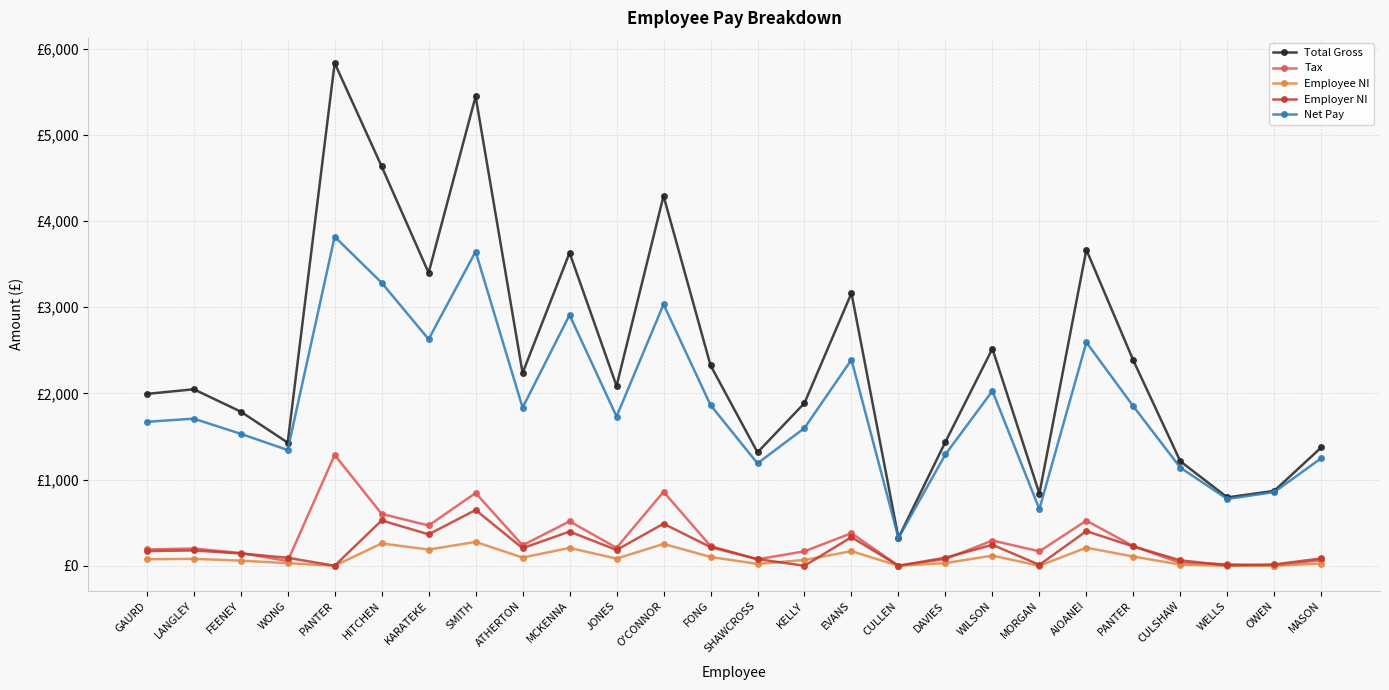

Reading left to right, what are all the values shown in this chart?

Total Gross: GAURD=1993.9	LANGLEY=2048.0	FEENEY=1788.8	WONG=1428.6	PANTER=5833.8	HITCHEN=4633.7	KARATEKE=3399.5	SMITH=5446.7	ATHERTON=2236.0	MCKENNA=3632.2	JONES=2085.9	O'CONNOR=4291.6	FONG=2326.1	SHAWCROSS=1315.6	KELLY=1887.6	EVANS=3163.9	CULLEN=323.1	DAVIES=1437.6	WILSON=2518.8	MORGAN=837.2	AIOANEI=3666.7	PANTER=2381.9	CULSHAW=1212.1	WELLS=793.2	OWEN=869.4	MASON=1372.8
Tax: GAURD=189.0	LANGLEY=199.8	FEENEY=148.0	WONG=55.0	PANTER=1286.1	HITCHEN=601.8	KARATEKE=467.4	SMITH=844.1	ATHERTON=237.4	MCKENNA=515.4	JONES=208.4	O'CONNOR=858.2	FONG=229.6	SHAWCROSS=74.4	KELLY=167.8	EVANS=377.8	CULLEN=0.0	DAVIES=77.8	WILSON=292.6	MORGAN=167.4	AIOANEI=523.6	PANTER=227.4	CULSHAW=32.6	WELLS=17.8	OWEN=0.0	MASON=64.8
Employee NI: GAURD=75.7	LANGLEY=80.0	FEENEY=59.3	WONG=30.4	PANTER=0.0	HITCHEN=258.9	KARATEKE=188.1	SMITH=276.4	ATHERTON=95.0	MCKENNA=206.7	JONES=83.0	O'CONNOR=253.3	FONG=102.2	SHAWCROSS=21.4	KELLY=67.2	EVANS=169.3	CULLEN=0.0	DAVIES=31.2	WILSON=117.7	MORGAN=0.0	AIOANEI=209.5	PANTER=106.7	CULSHAW=13.1	WELLS=0.0	OWEN=0.0	MASON=26.0
Employer NI: GAURD=170.6	LANGLEY=178.0	FEENEY=142.2	WONG=92.5	PANTER=0.0	HITCHEN=525.8	KARATEKE=364.5	SMITH=647.0	ATHERTON=204.0	MCKENNA=396.6	JONES=183.2	O'CONNOR=487.6	FONG=216.4	SHAWCROSS=77.0	KELLY=0.0	EVANS=332.0	CULLEN=0.0	DAVIES=93.8	WILSON=243.0	MORGAN=10.9	AIOANEI=401.4	PANTER=224.1	CULSHAW=62.7	WELLS=4.8	OWEN=15.4	MASON=84.8
Net Pay: GAURD=1670.2	LANGLEY=1707.1	FEENEY=1530.8	WONG=1343.2	PANTER=3818.5	HITCHEN=3284.2	KARATEKE=2628.8	SMITH=3645.4	ATHERTON=1834.9	MCKENNA=2910.0	JONES=1731.8	O'CONNOR=3033.3	FONG=1864.6	SHAWCROSS=1188.0	KELLY=1597.9	EVANS=2391.0	CULLEN=323.1	DAVIES=1291.9	WILSON=2028.5	MORGAN=657.1	AIOANEI=2592.6	PANTER=1850.1	CULSHAW=1138.7	WELLS=775.4	OWEN=855.5	MASON=1247.9